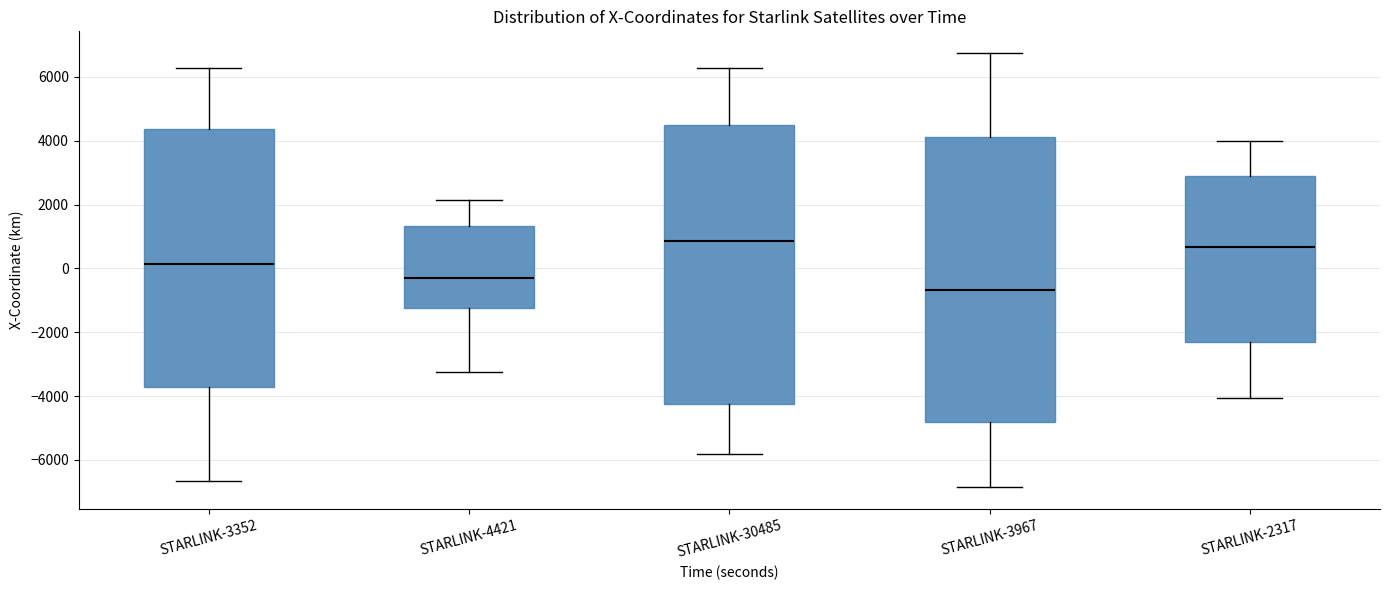

Reading left to right, read every box against the y-axis: the position of its median line, the range the box covers, and the ends of its whiskers. The values are not printed on the chart, so give them approximately, as read against the axis.

STARLINK-3352: median 200, box -3800 to 4400, whiskers -6600 to 6200
STARLINK-4421: median -400, box -1200 to 1400, whiskers -3200 to 2200
STARLINK-30485: median 800, box -4200 to 4400, whiskers -5800 to 6200
STARLINK-3967: median -600, box -4800 to 4200, whiskers -6800 to 6800
STARLINK-2317: median 600, box -2200 to 2800, whiskers -4000 to 4000